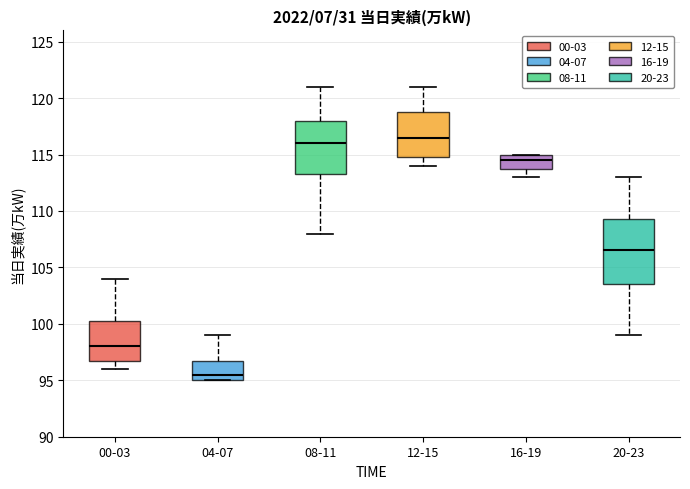

Reading left to right, read every box against the y-axis: the position of its median line, the range the box covers, and the ends of its whiskers. The values are not printed on the chart, so give them approximately, as read against the axis.

00-03: median 98.0, box 97.0 to 100.5, whiskers 96.0 to 104.0
04-07: median 95.5, box 95.0 to 97.0, whiskers 95.0 to 99.0
08-11: median 116.0, box 113.5 to 118.0, whiskers 108.0 to 121.0
12-15: median 116.5, box 115.0 to 119.0, whiskers 114.0 to 121.0
16-19: median 114.5, box 114.0 to 115.0, whiskers 113.0 to 115.0
20-23: median 106.5, box 103.5 to 109.5, whiskers 99.0 to 113.0